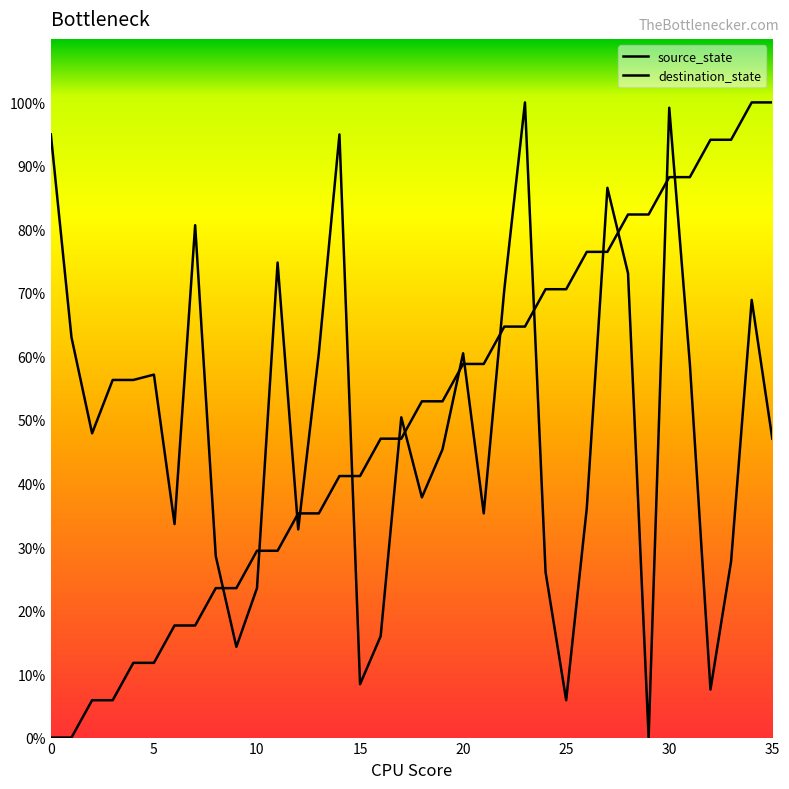

Does the chart have visible grid lines?

No